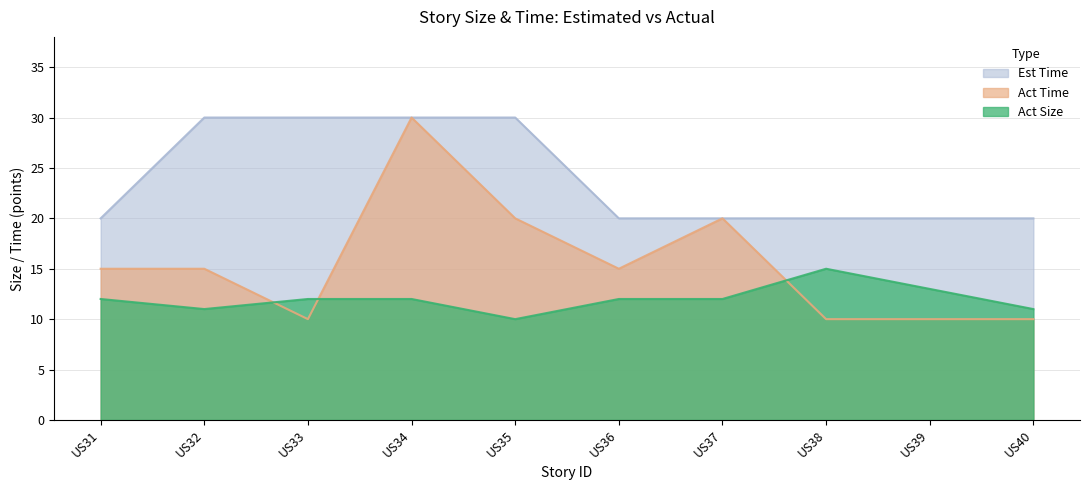

Rank the series by their maximum value, from lowest to highest.

Act Size, Act Time, Est Time